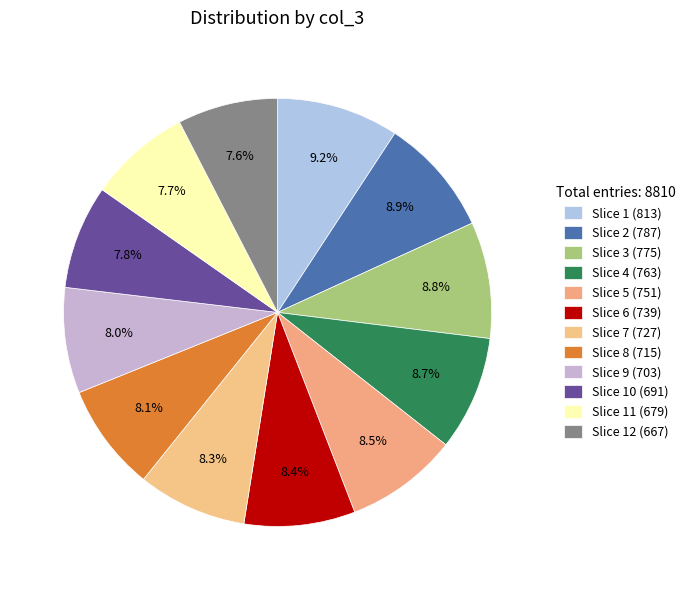

How many slices are in this pie chart?

12